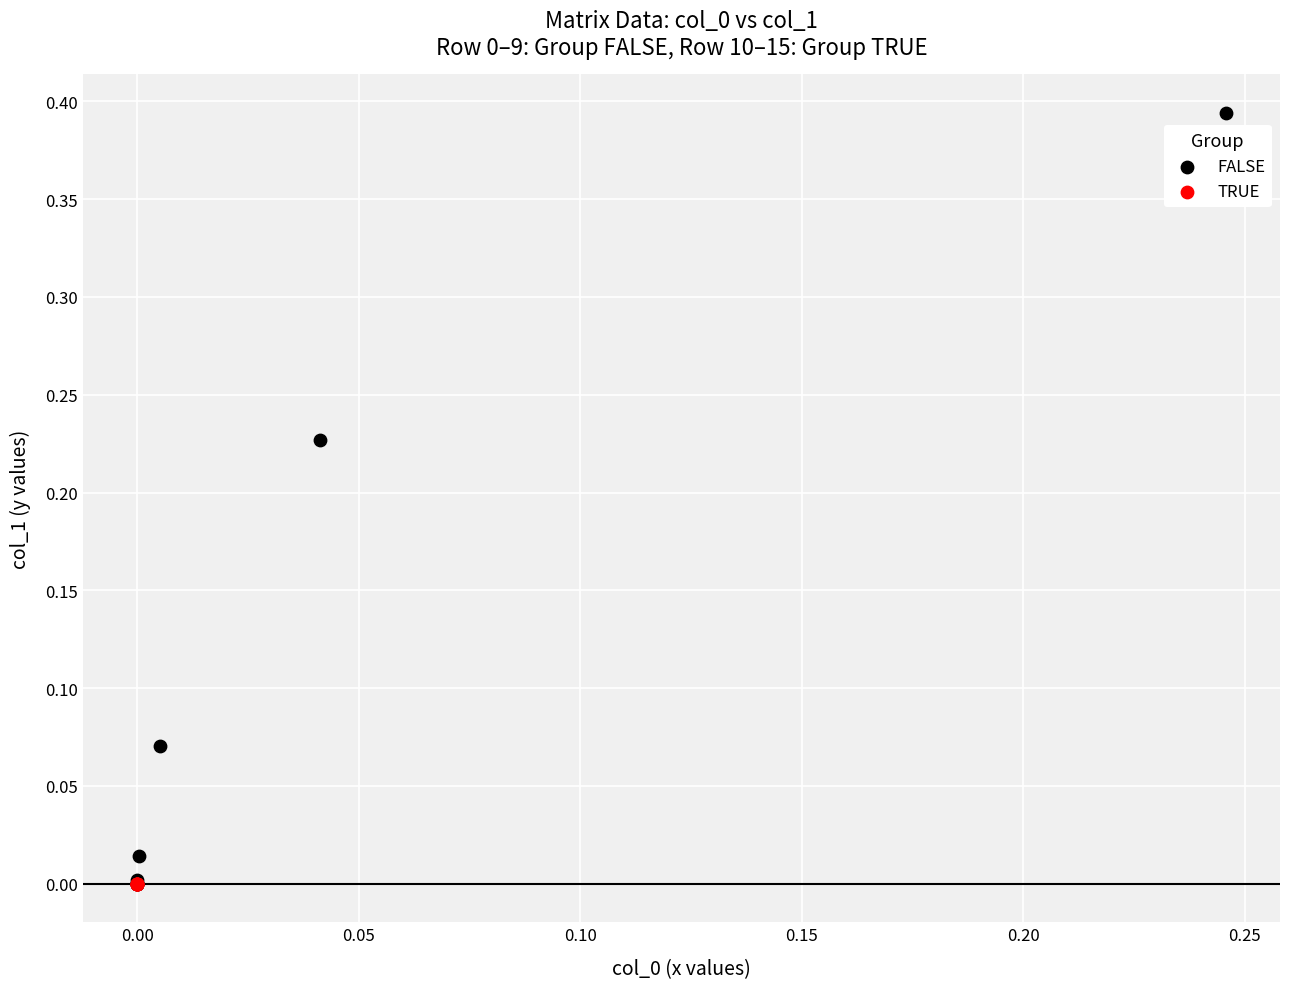

Which series has the widest spread of Y values?

FALSE